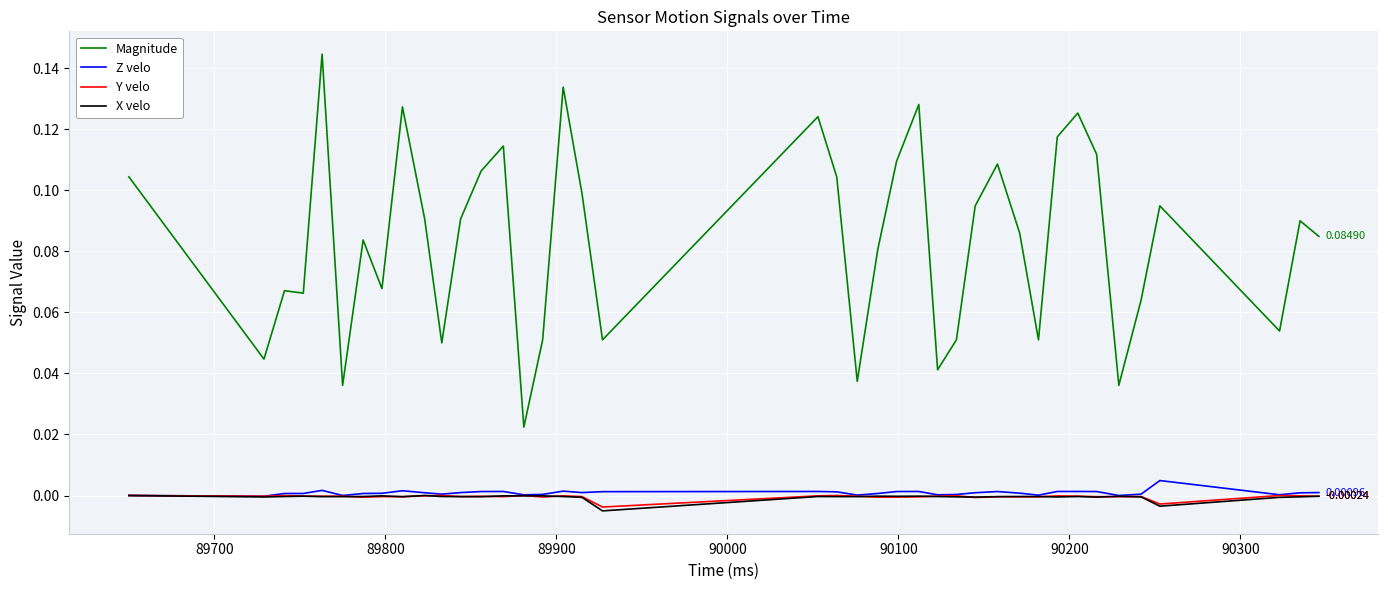

True or false: Magnitude and Z velo intersect in this chart.

False